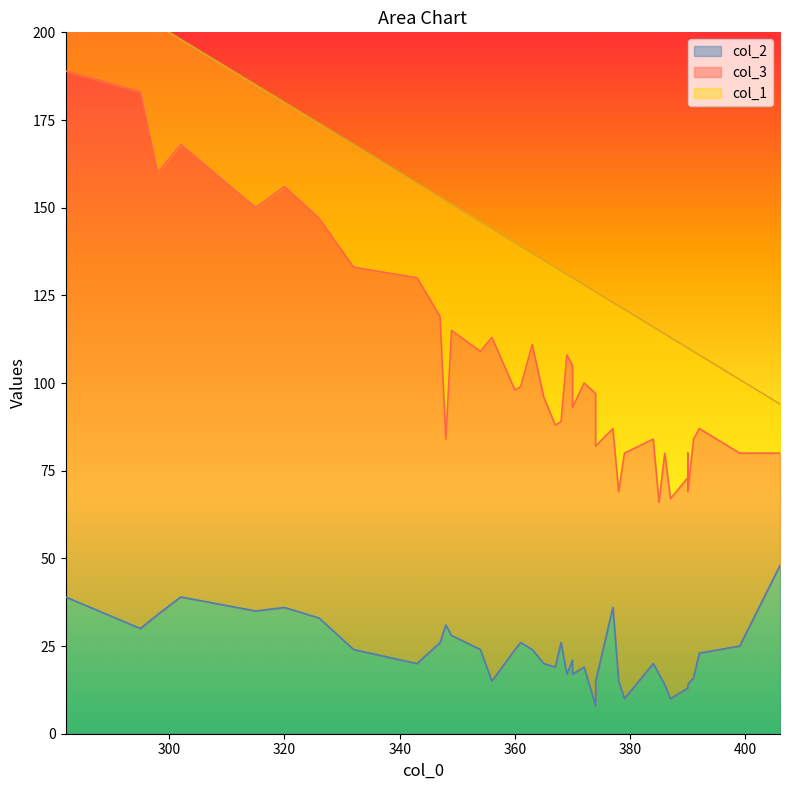

What is the highest value of the col_1 series?

68